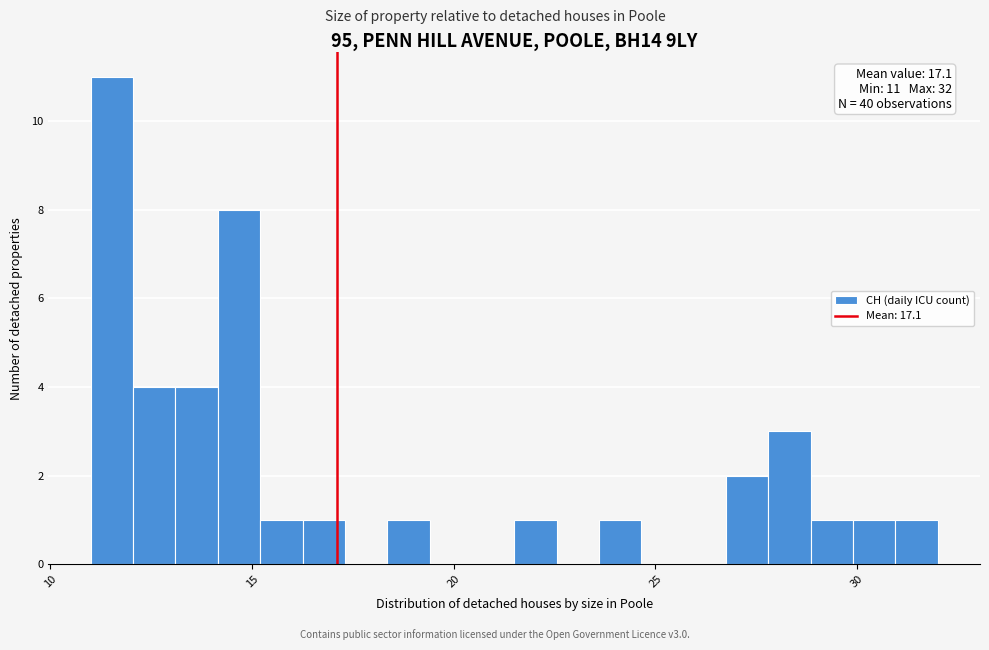

Around what value on the x-axis is the tallest bar? Give the approximate position of its centre, as read against the axis.

11.5